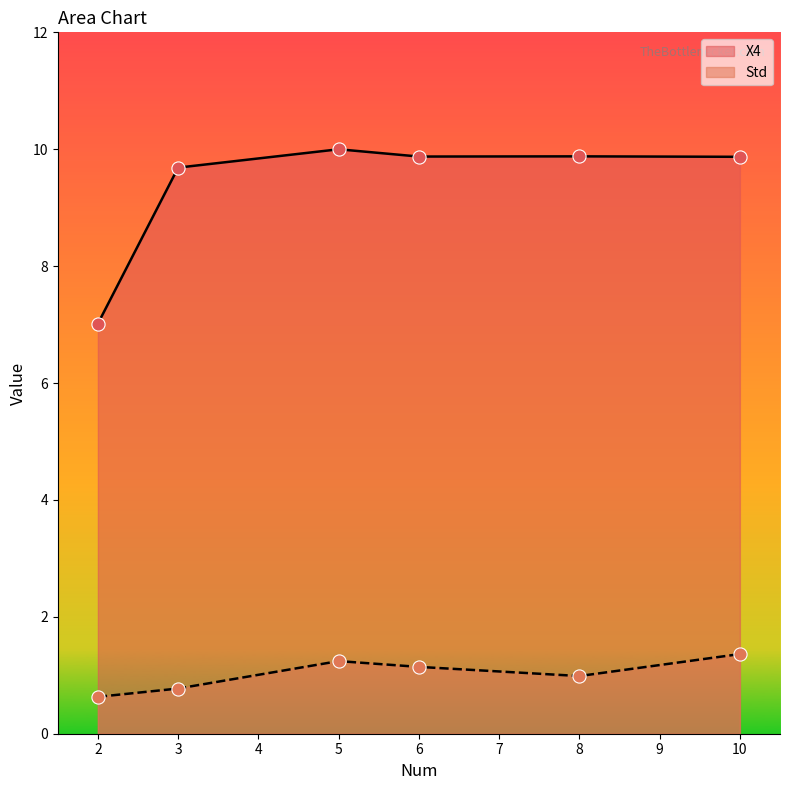

At how many categories does at least one series exceed 8?

5